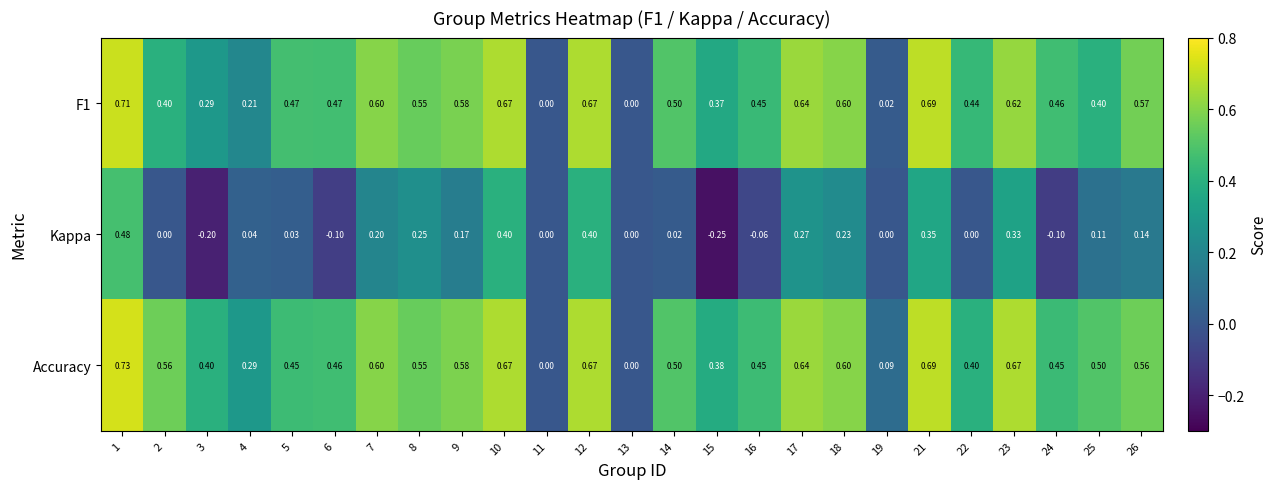

Between 4 and 24, which series saw the biggest shift?

F1